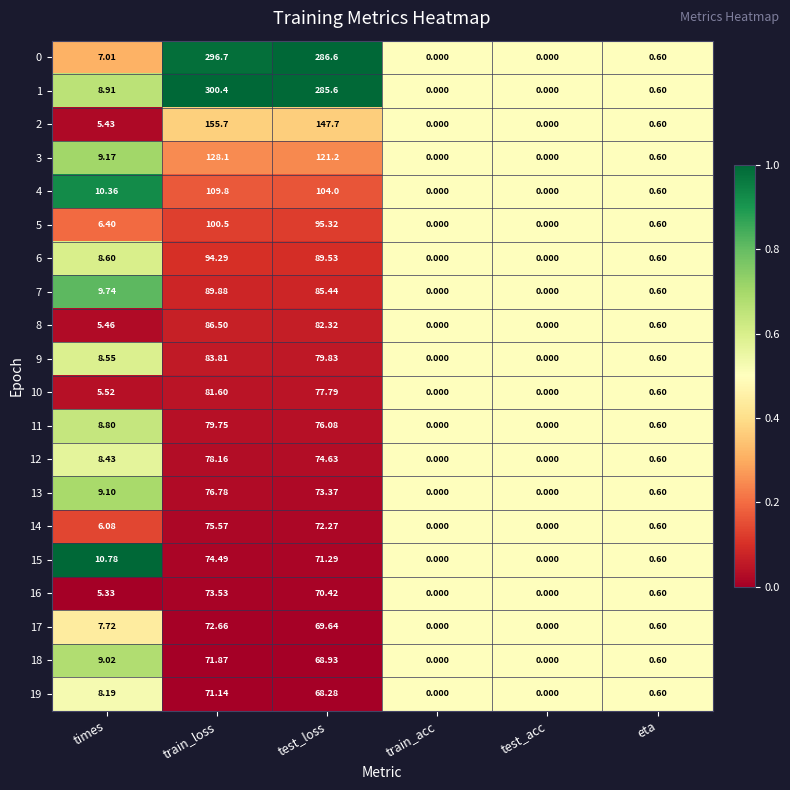

At which label does 19 reach its peak?

train_loss